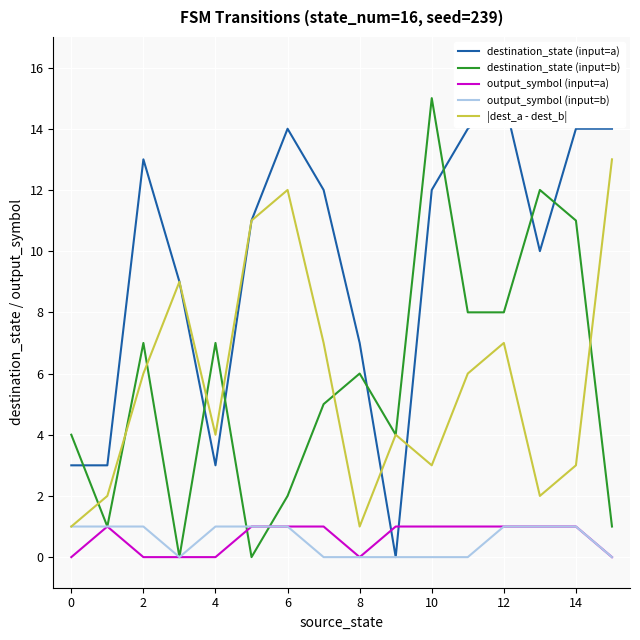

How many lines are shown in the chart?

5